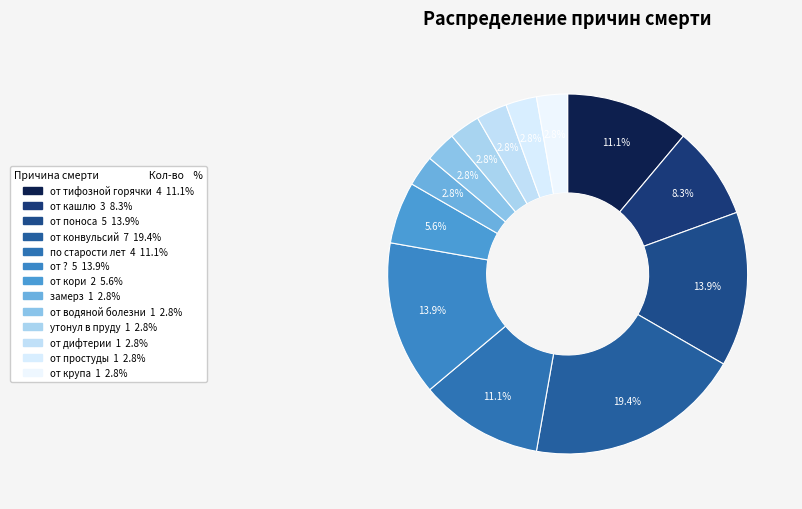

True or false: от крупа accounts for 9% of the total.

False